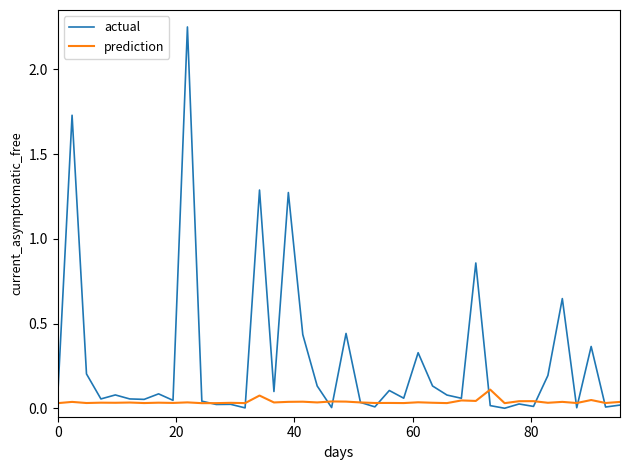

Rank the series by their maximum value, from highest to lowest.

actual, prediction